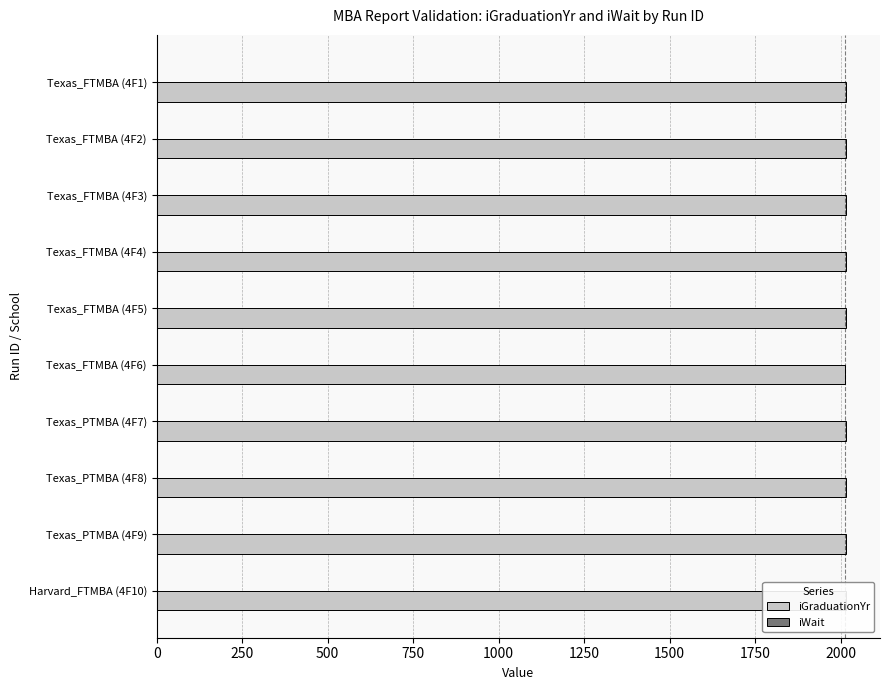

What are all the series names shown in the legend?

iGraduationYr, iWait